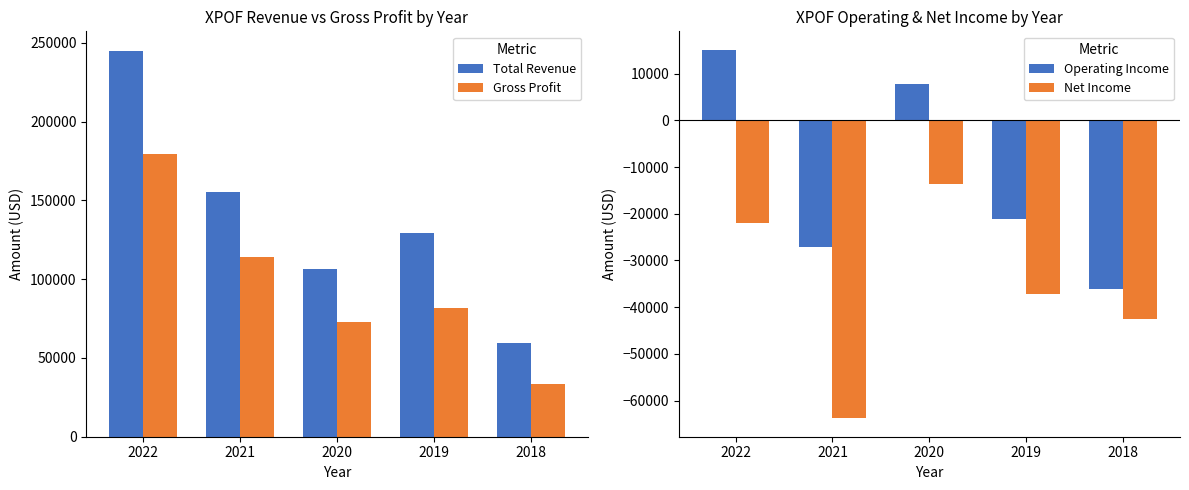

What is the minimum value for Total Revenue?

59300